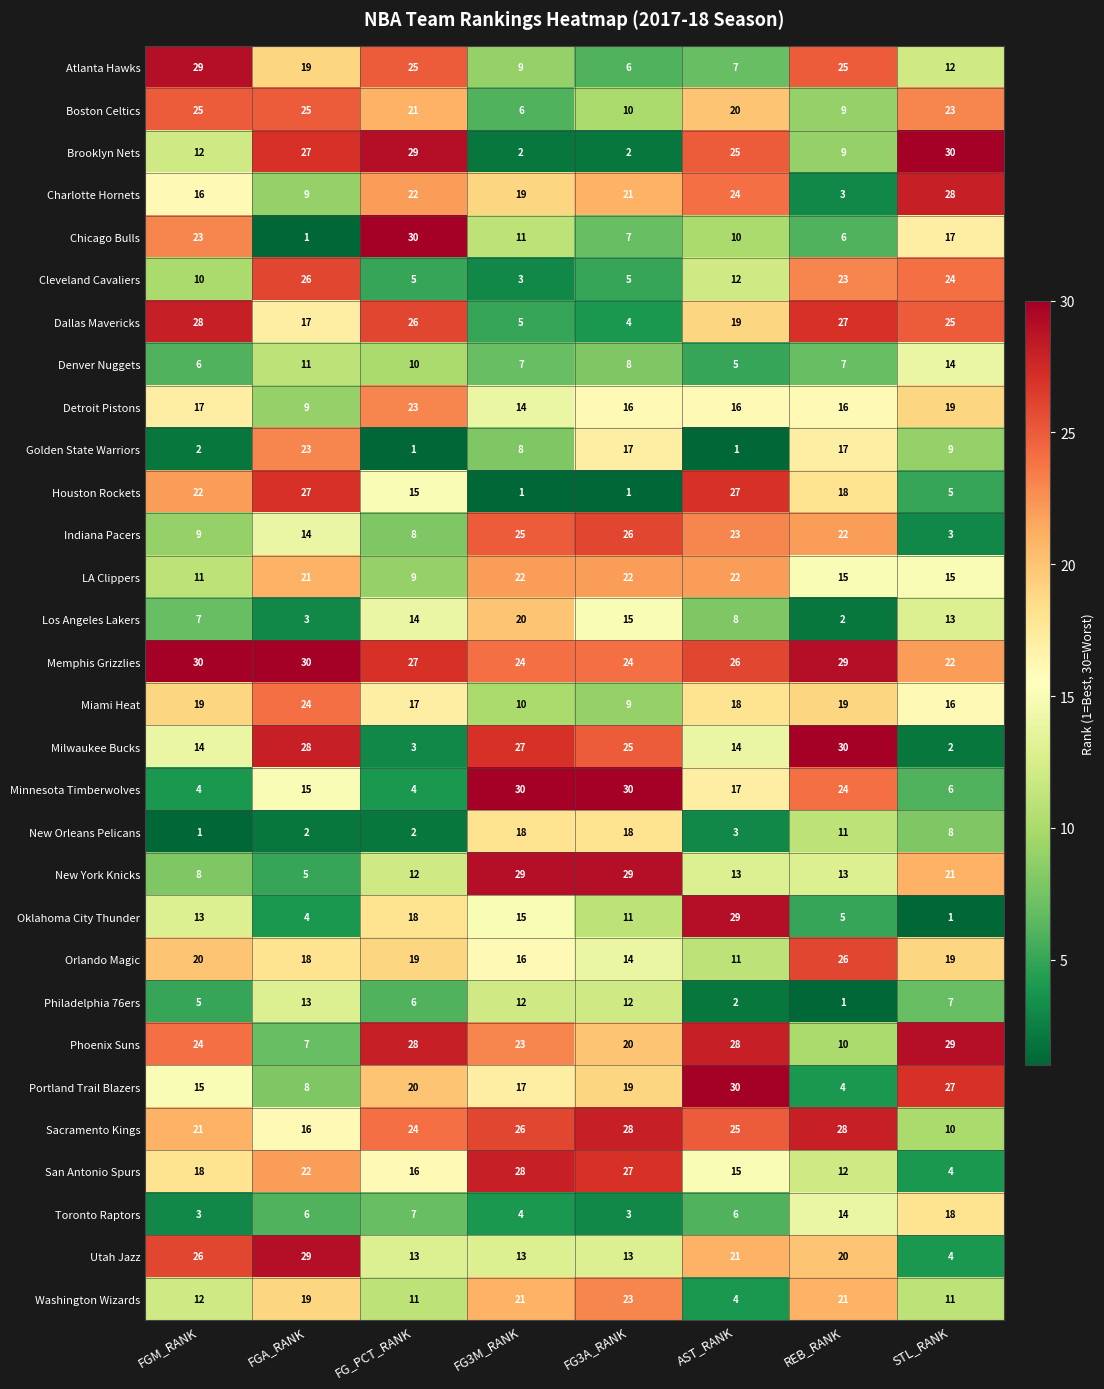

Where is Indiana Pacers nearest to the value 14?

FGA_RANK